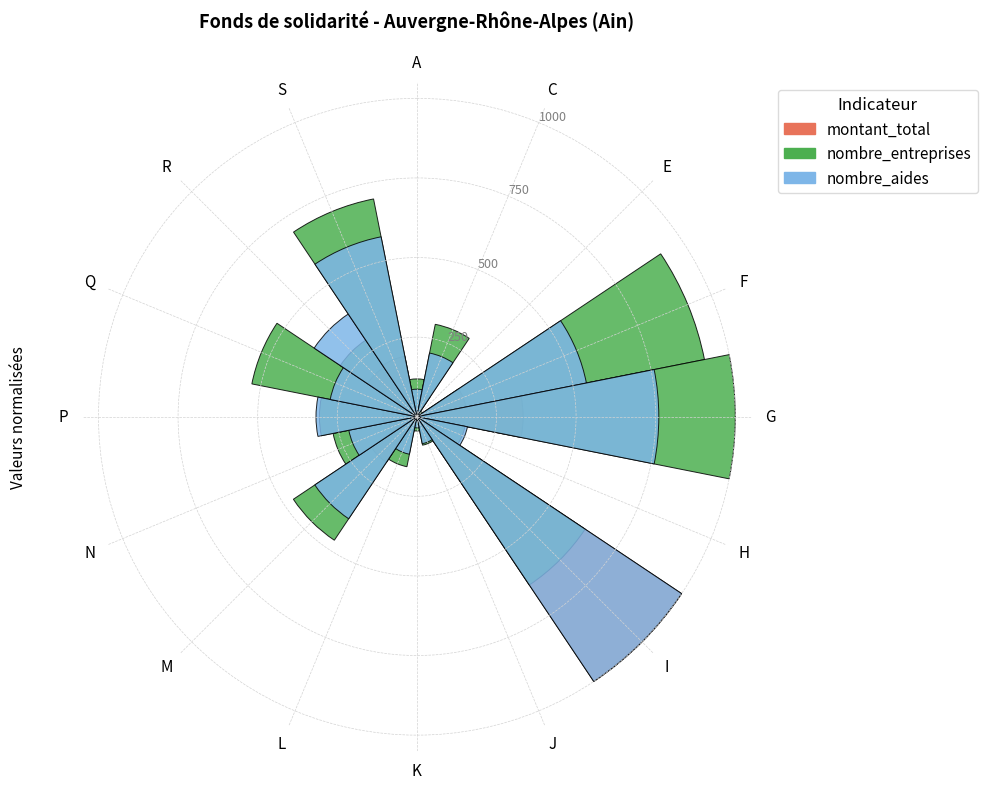

What is the maximum value shown in the chart?

1000.0